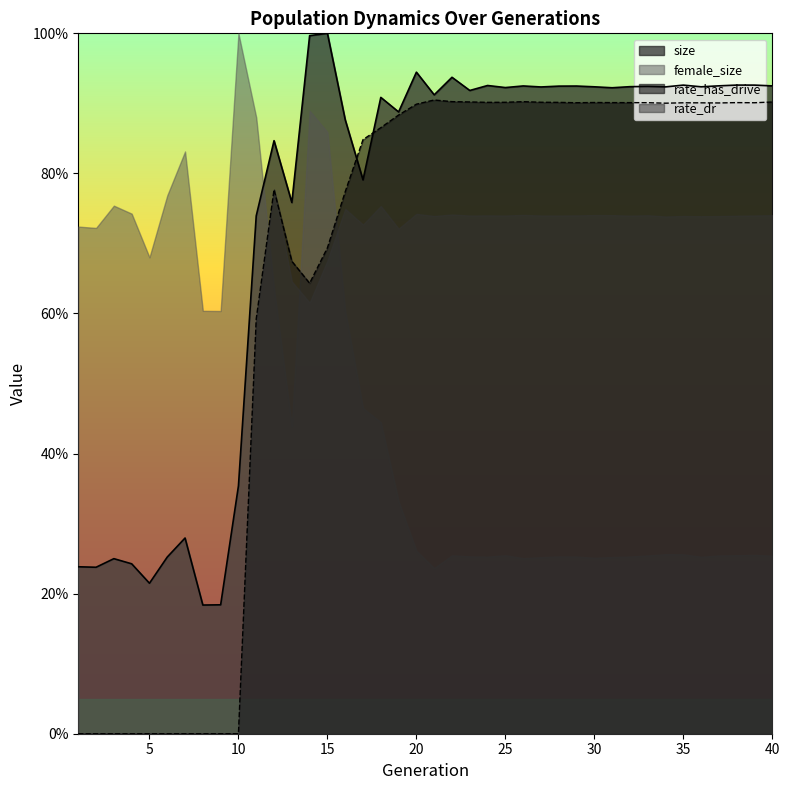

What is the difference between the maximum and minimum values in the size series?

0.8